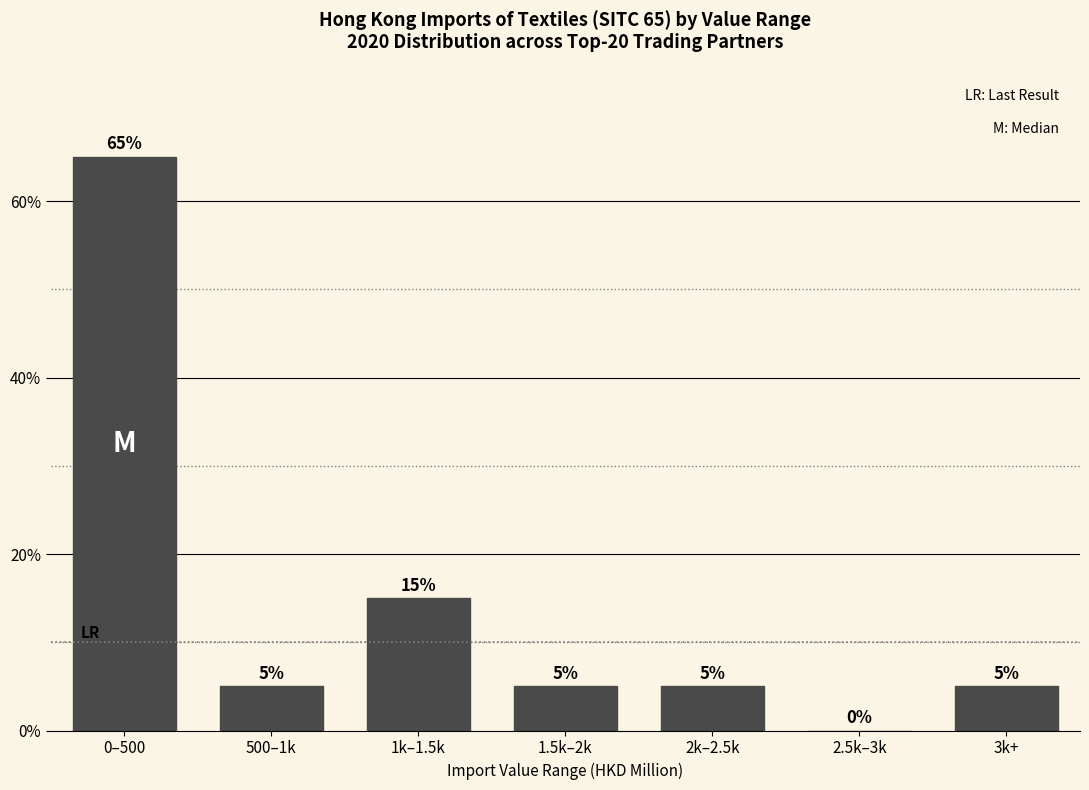

Reading right to left, transcribe all the data shown in this chart.

3k+=5	2.5k–3k=0	2k–2.5k=5	1.5k–2k=5	1k–1.5k=15	500–1k=5	0–500=65